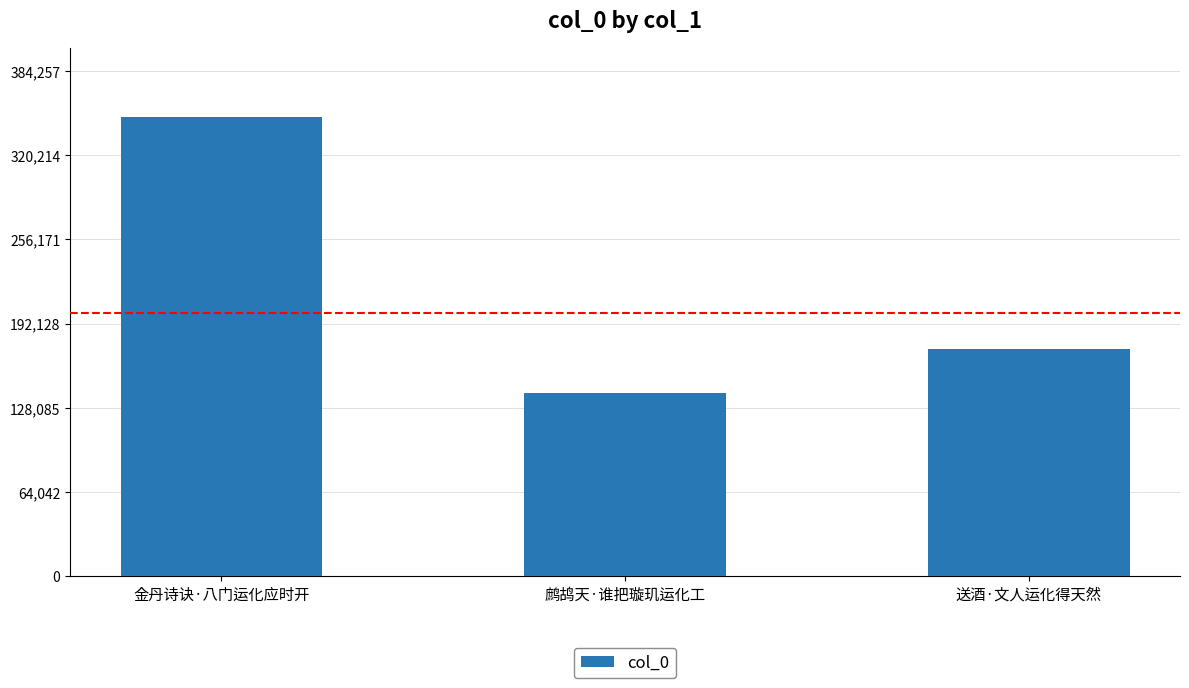

Approximately how many times larger is the value at 送酒·文人运化得天然 compared to 金丹诗诀·八门运化应时开?

0.5